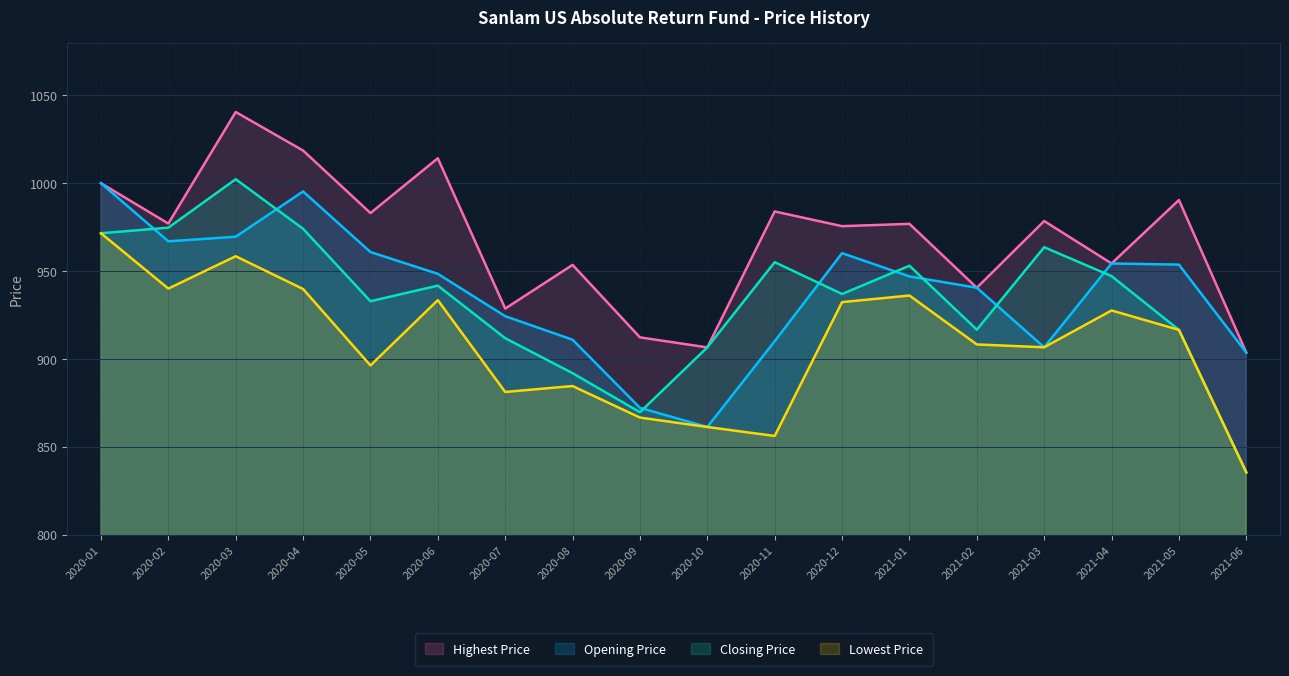

True or false: Closing Price and Highest Price cross at least once.

False